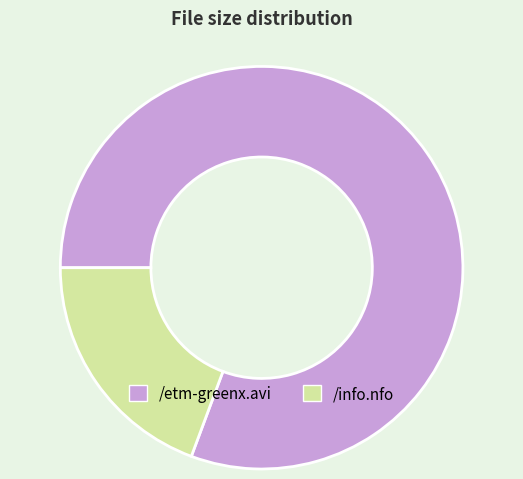

Which category has the smallest portion of the pie?

/info.nfo